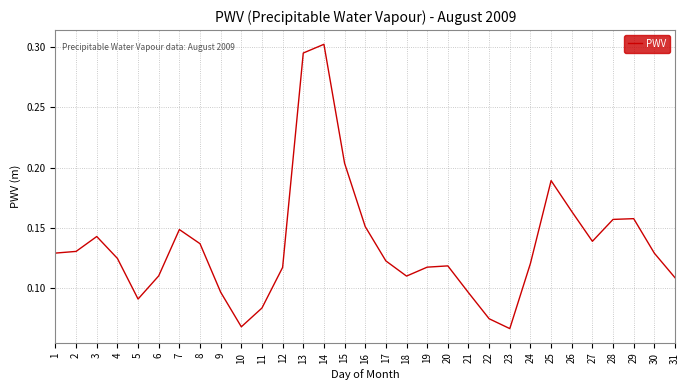

The value at 6 is 0.0. True or false?

False